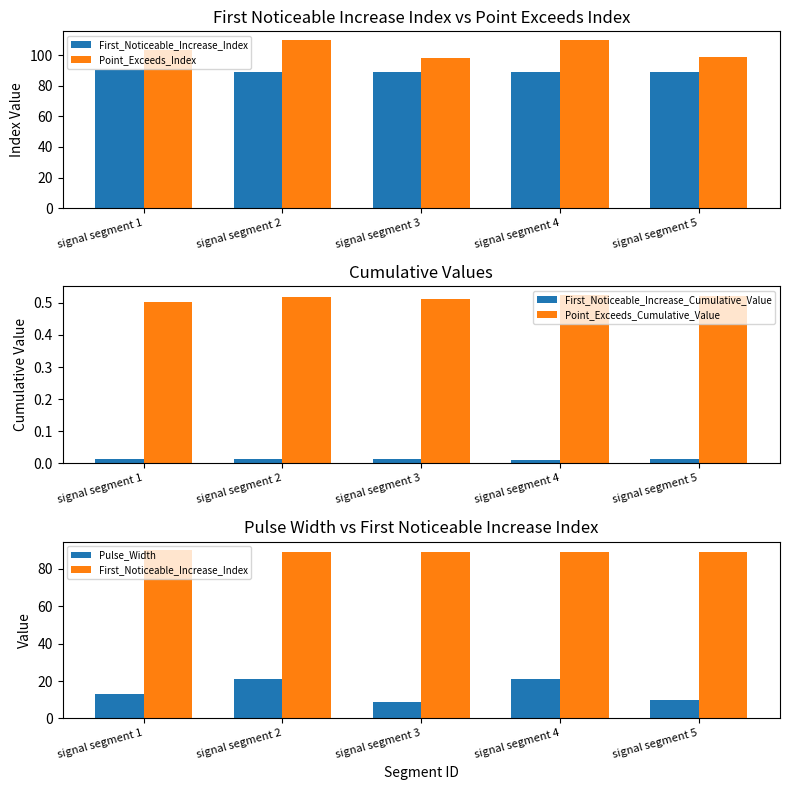

How many groups of bars are there?

5